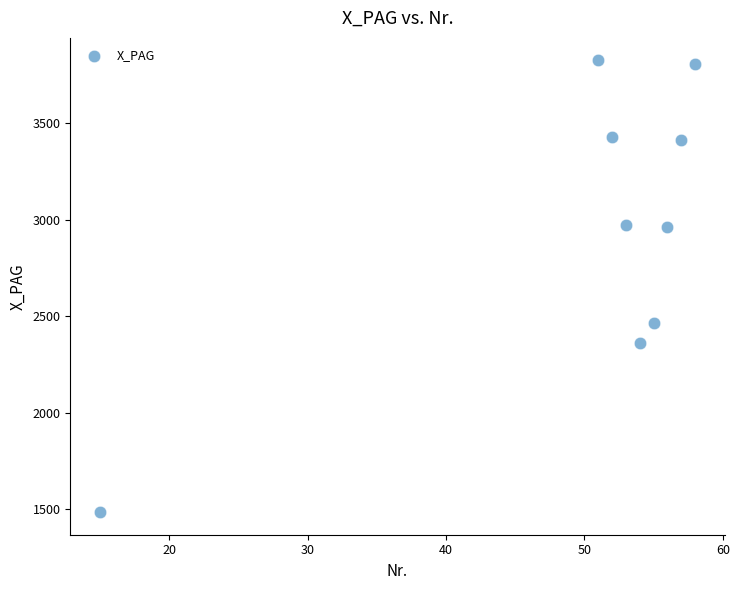

What is the range of Y values (max minus min)?

2339.9